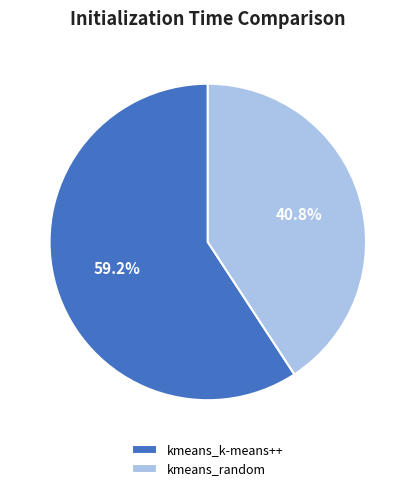

What portion of the pie excludes kmeans_random?

59.2%